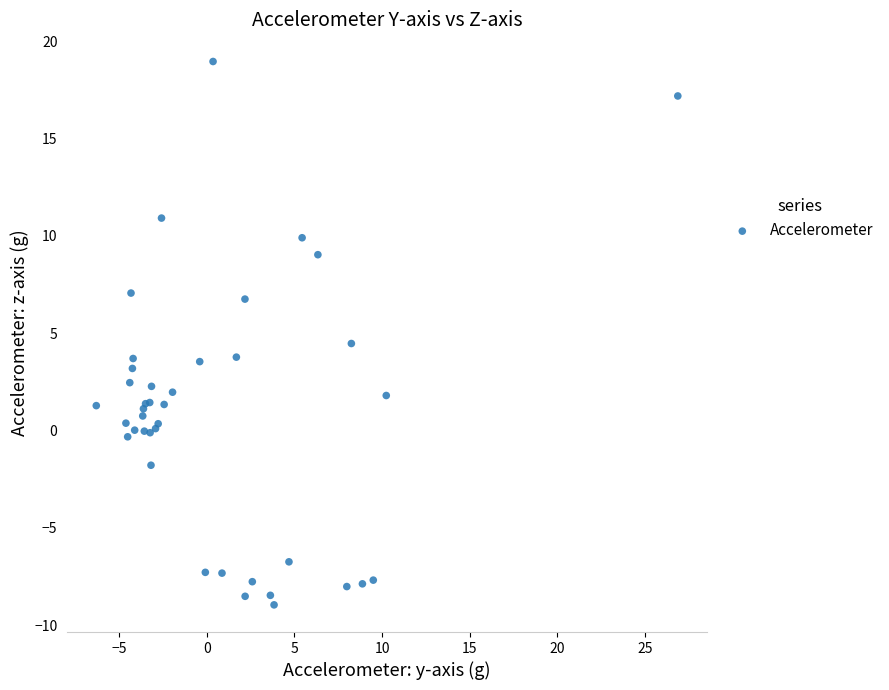

What Y value in the scatter plot is closest to 5?

4.5